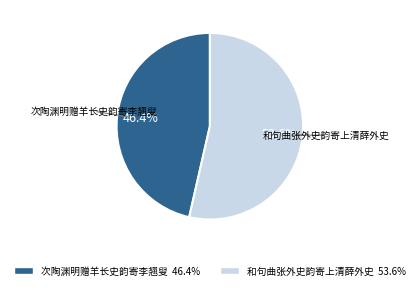

To the nearest percent, what is the combined percentage of 次陶渊明赠羊长史韵寄李翘叟 and 和句曲张外史韵寄上清薛外史?

100%